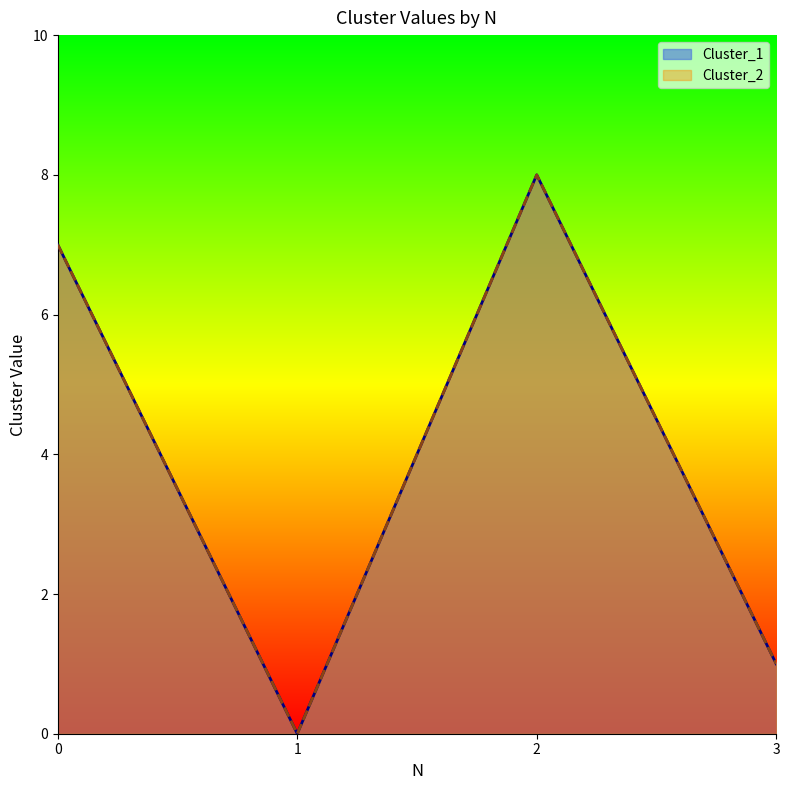

At which category does Cluster_2 reach its first local valley?

1